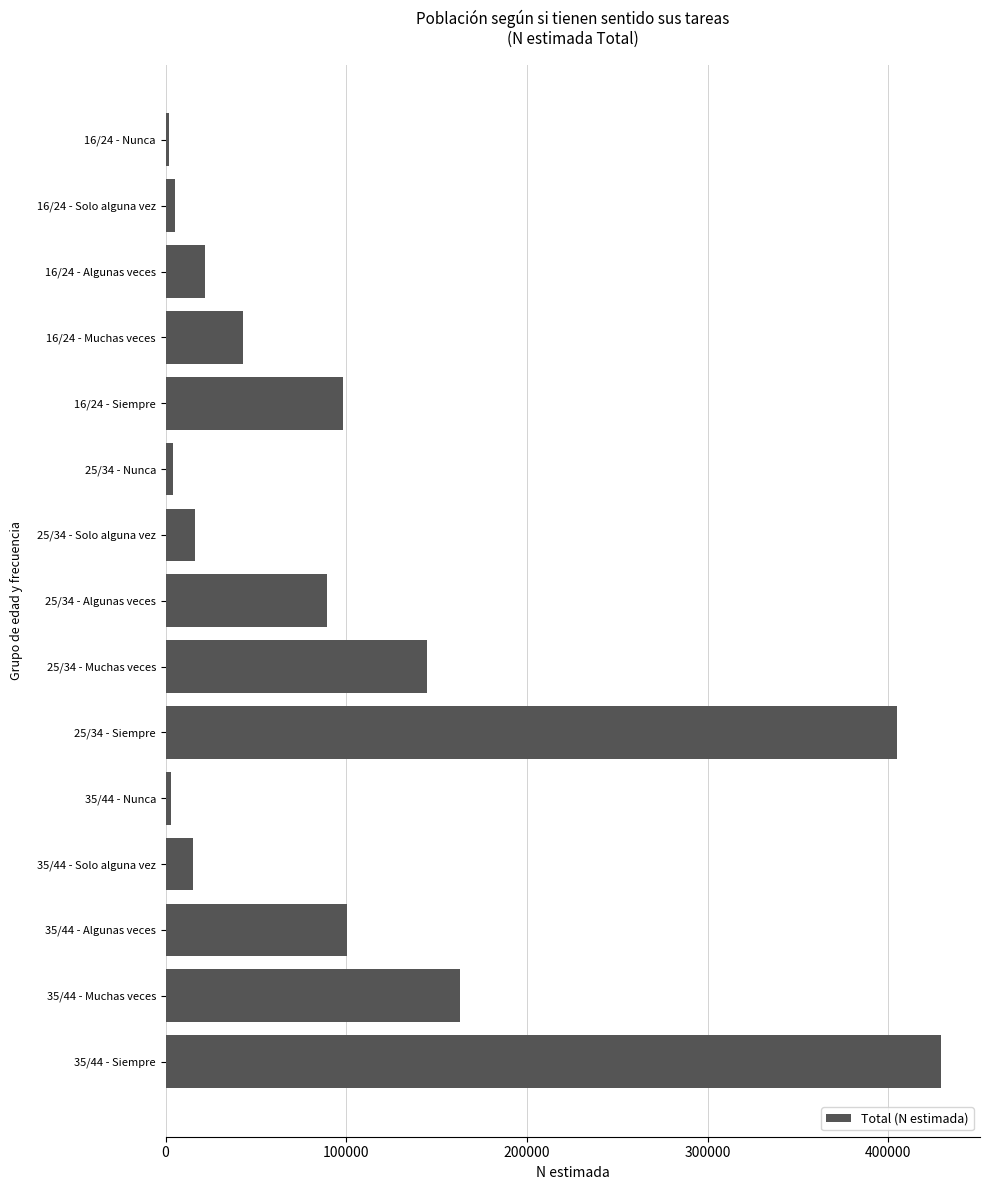

What is the minimum value shown in the chart?

1993